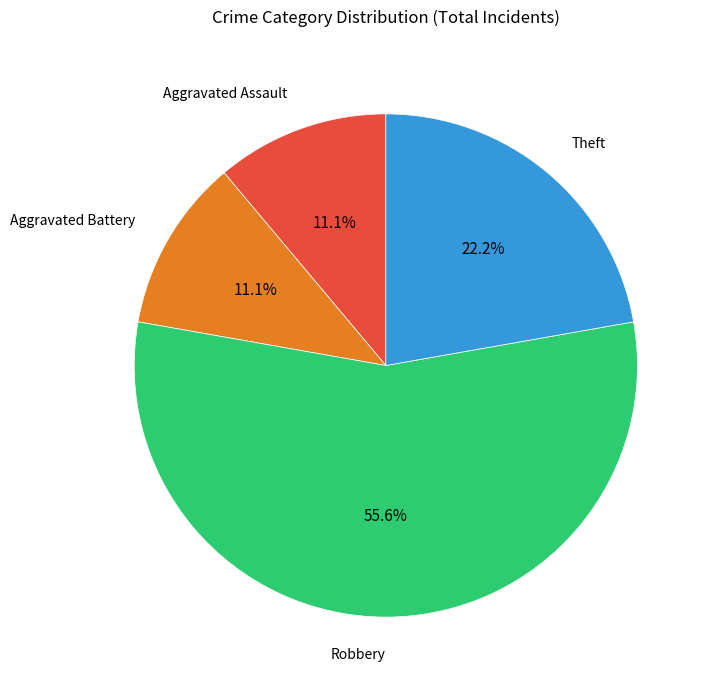

Is there any slice that represents more than half of the pie?

Yes